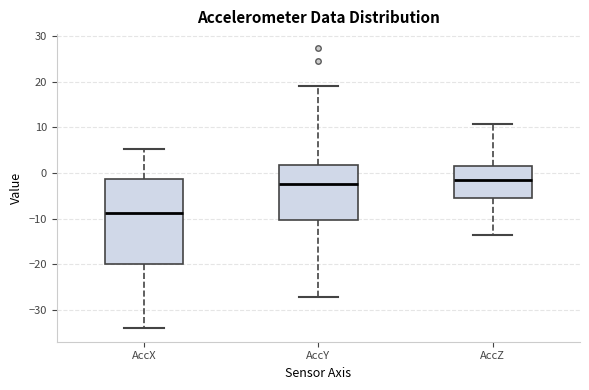

Reading left to right, transcribe this box plot: for each box, give where its median line is, the range the box spans, and where its two whiskers end, as read against the y-axis. The values are not printed on the chart, so give them approximately, as read against the axis.

AccX: median -9, box -20 to -1, whiskers -34 to 5
AccY: median -2, box -10 to 2, whiskers -27 to 19
AccZ: median -1, box -6 to 2, whiskers -14 to 11